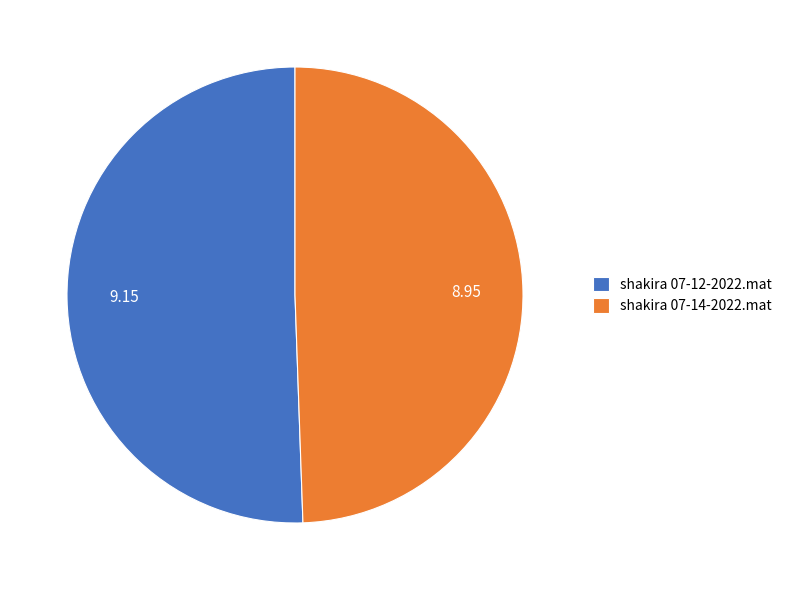

What is the smallest slice in the pie chart?

shakira 07-14-2022.mat